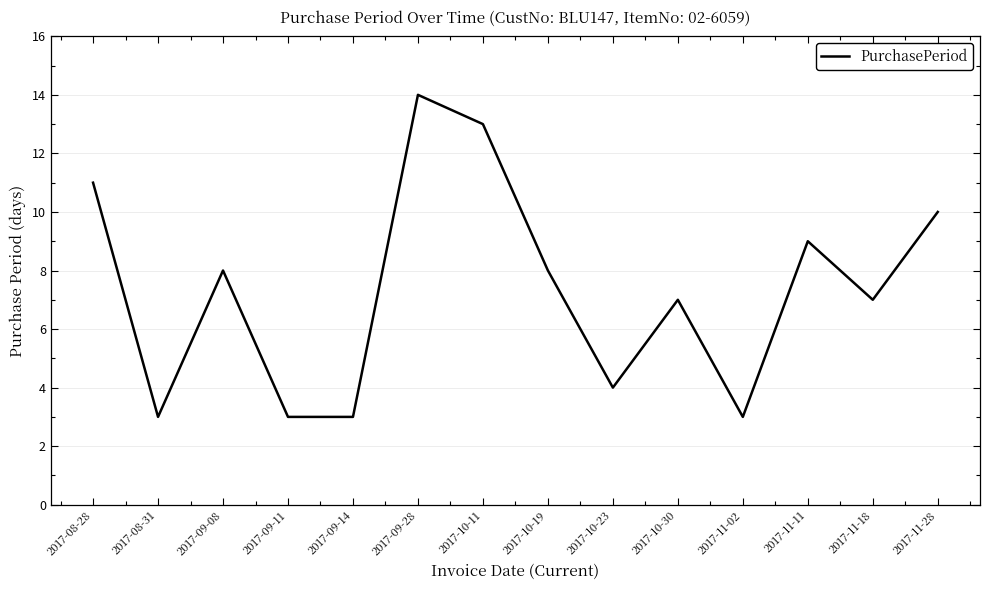

Read the value at 2017-08-28, to the nearest 5.

10